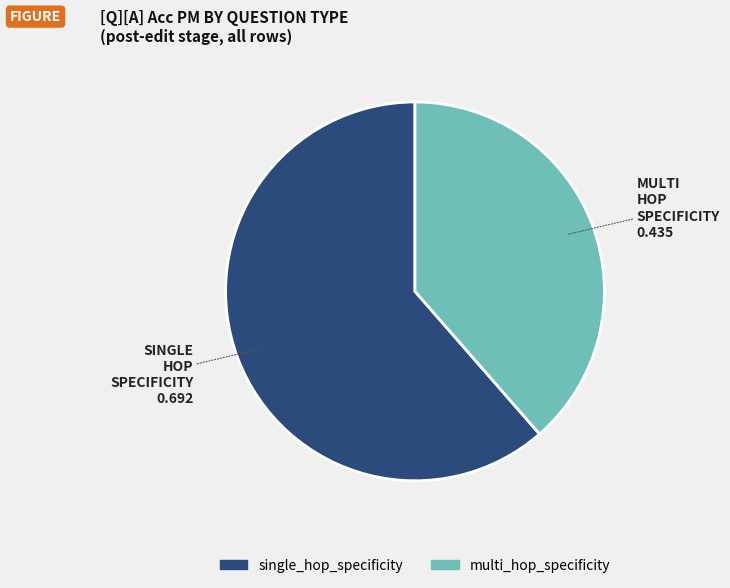

Rank the categories by value from lowest to highest.

multi_hop_specificity, single_hop_specificity